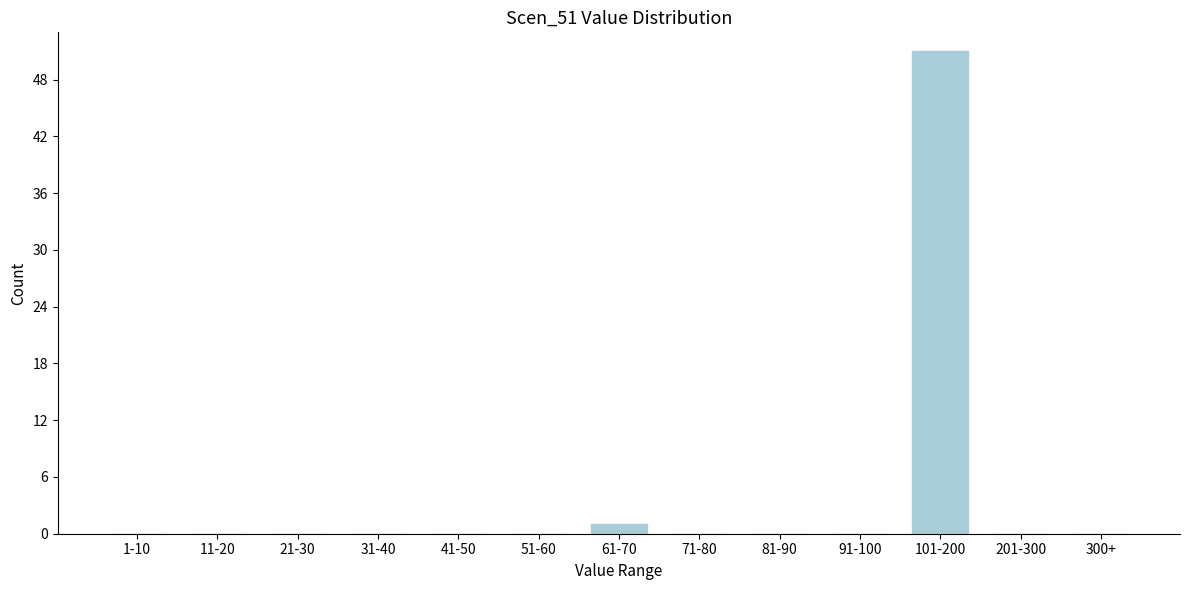

Reading left to right, what are all the values shown in this chart?

1-10=0	11-20=0	21-30=0	31-40=0	41-50=0	51-60=0	61-70=1	71-80=0	81-90=0	91-100=0	101-200=51	201-300=0	300+=0